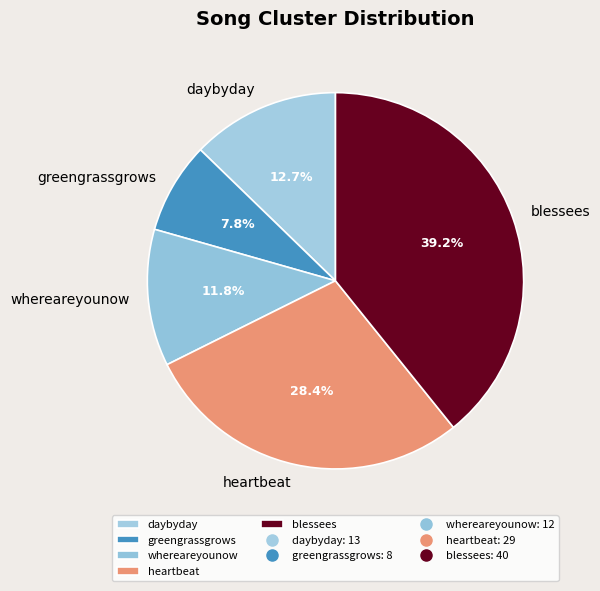

Between heartbeat and blessees, which is larger?

blessees